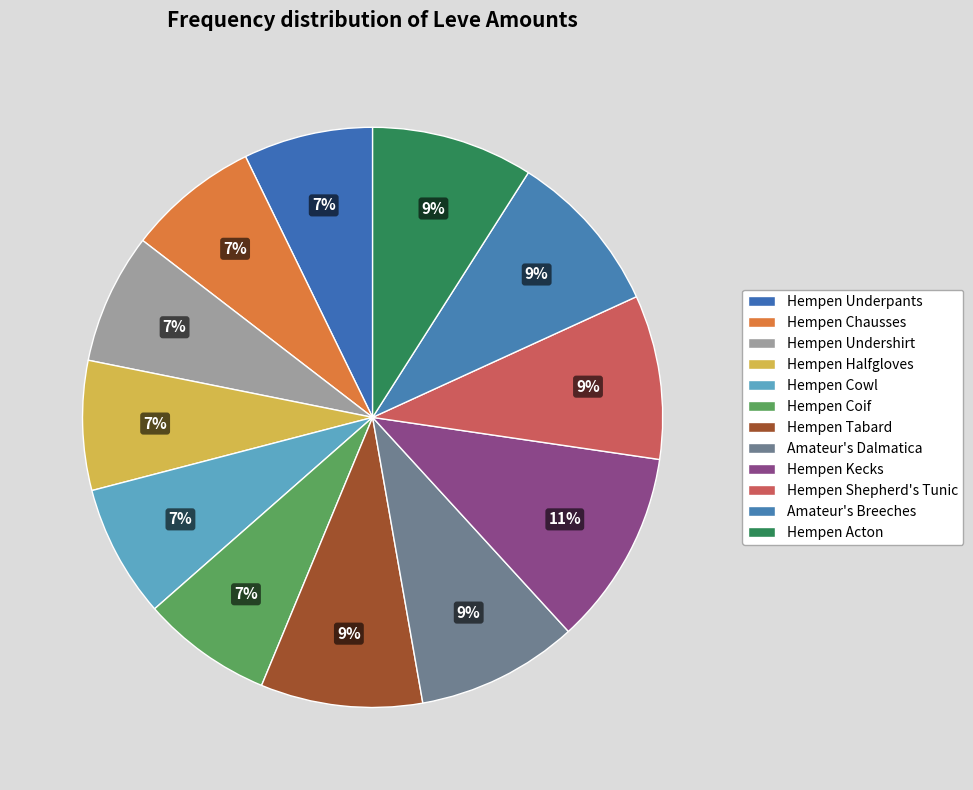

What is the largest slice in the pie chart?

Hempen Kecks